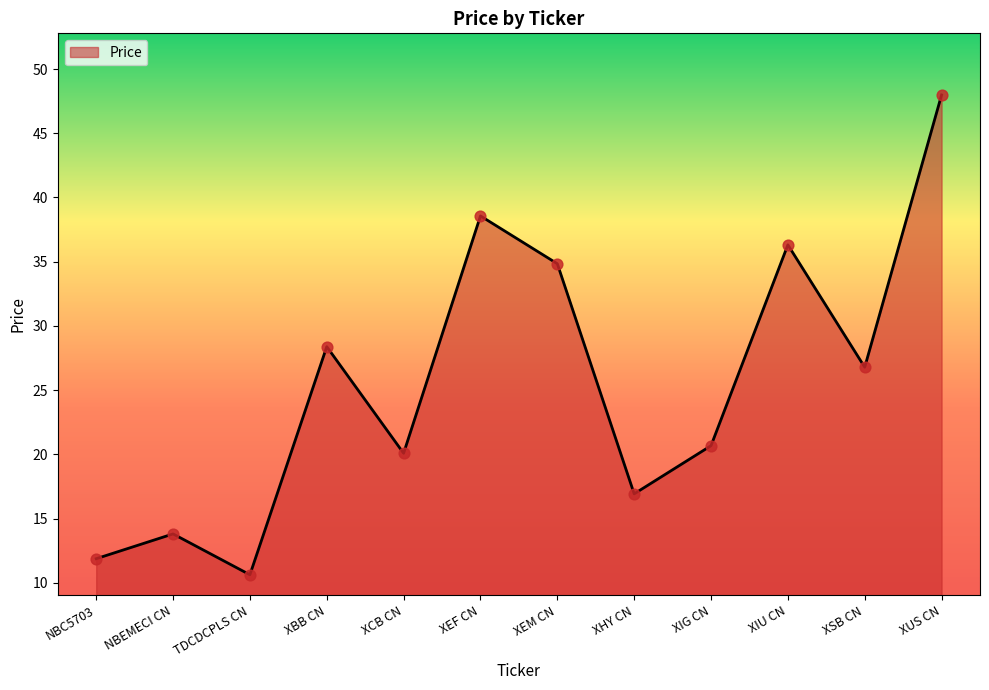

Between NBC5703 and XBB CN, which is larger?

XBB CN